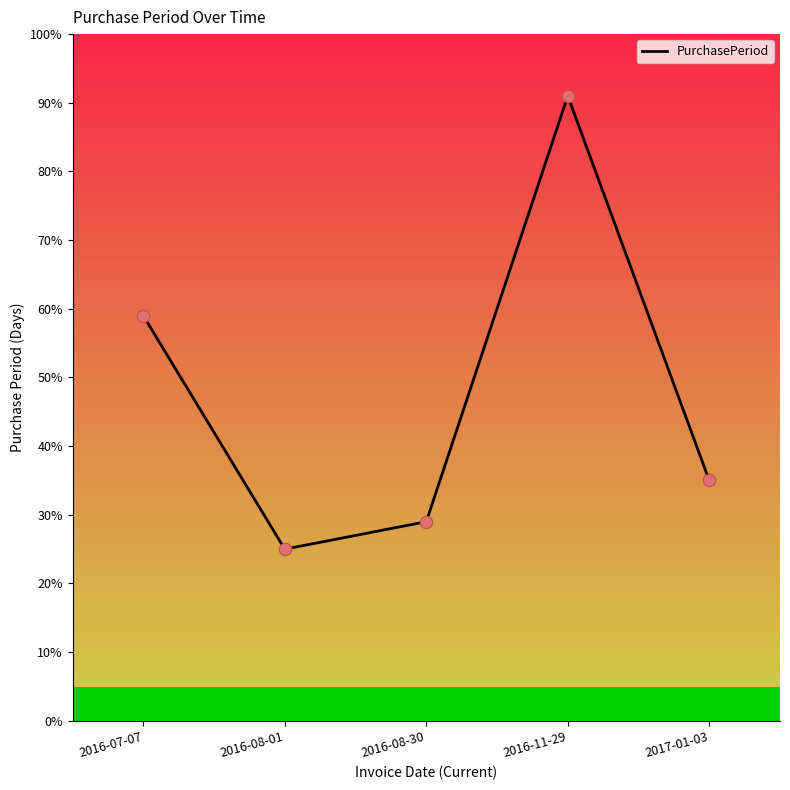

Between 2016-07-07 and 2016-08-30, which is larger?

2016-07-07